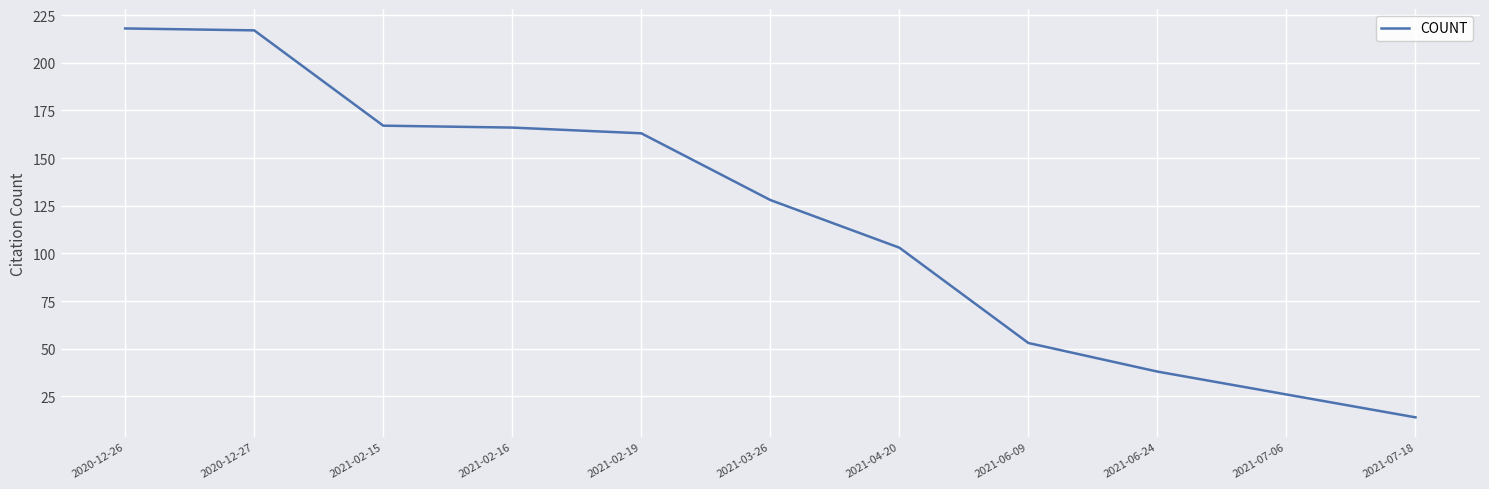

What is the greatest value displayed?

218